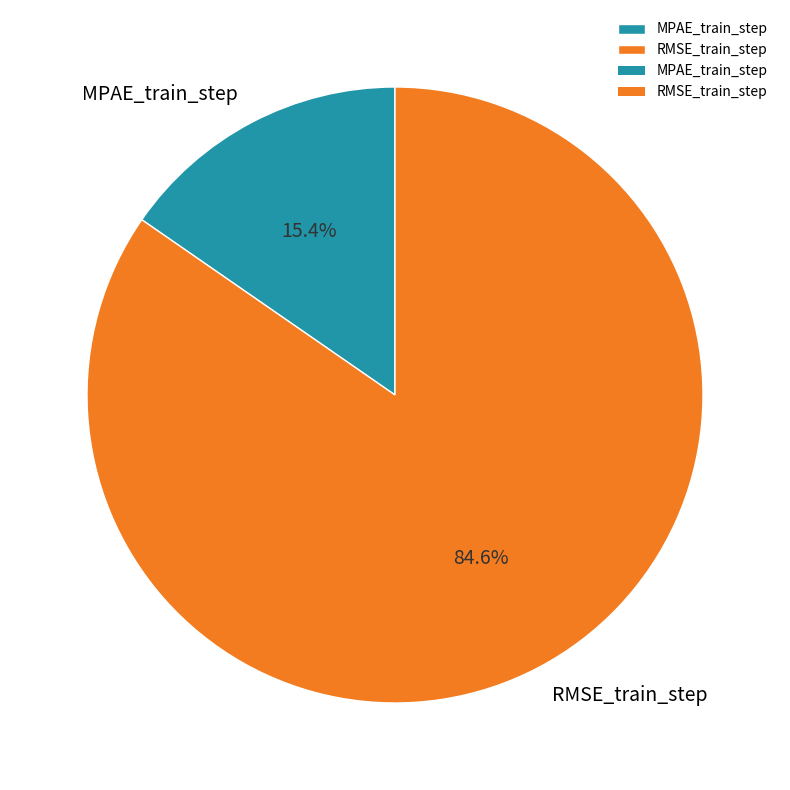

How many segments does this pie chart have?

2